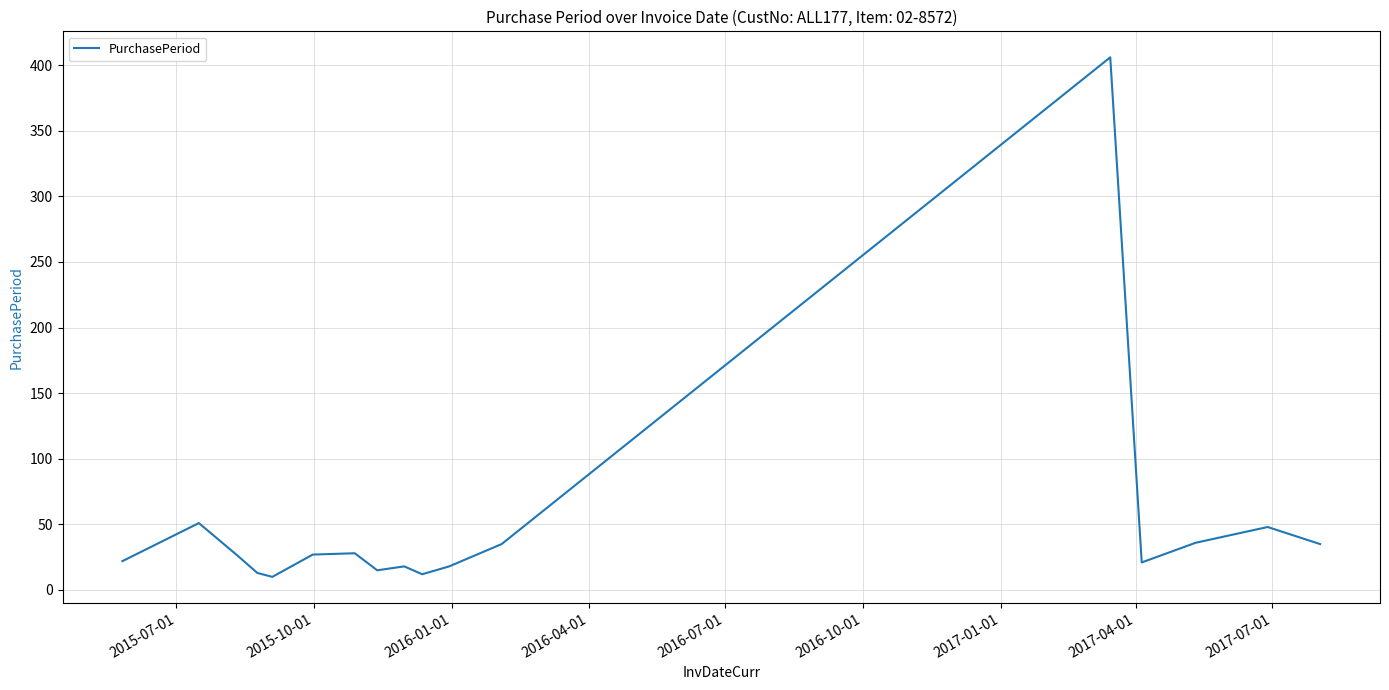

What is the maximum value shown in the chart?

406